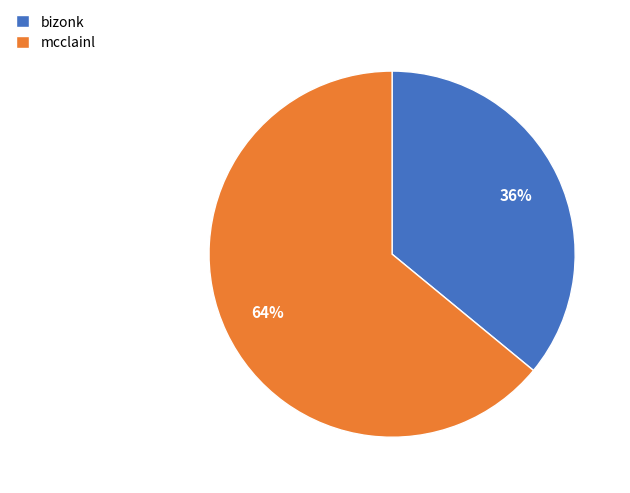

Which category accounts for the majority?

mcclainl